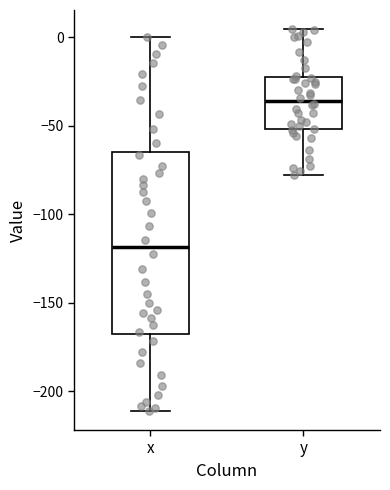

Reading left to right, read every box against the y-axis: the position of its median line, the range the box covers, and the ends of its whiskers. The values are not printed on the chart, so give them approximately, as read against the axis.

x: median -120, box -170 to -65, whiskers -210 to 0
y: median -35, box -50 to -25, whiskers -80 to 5